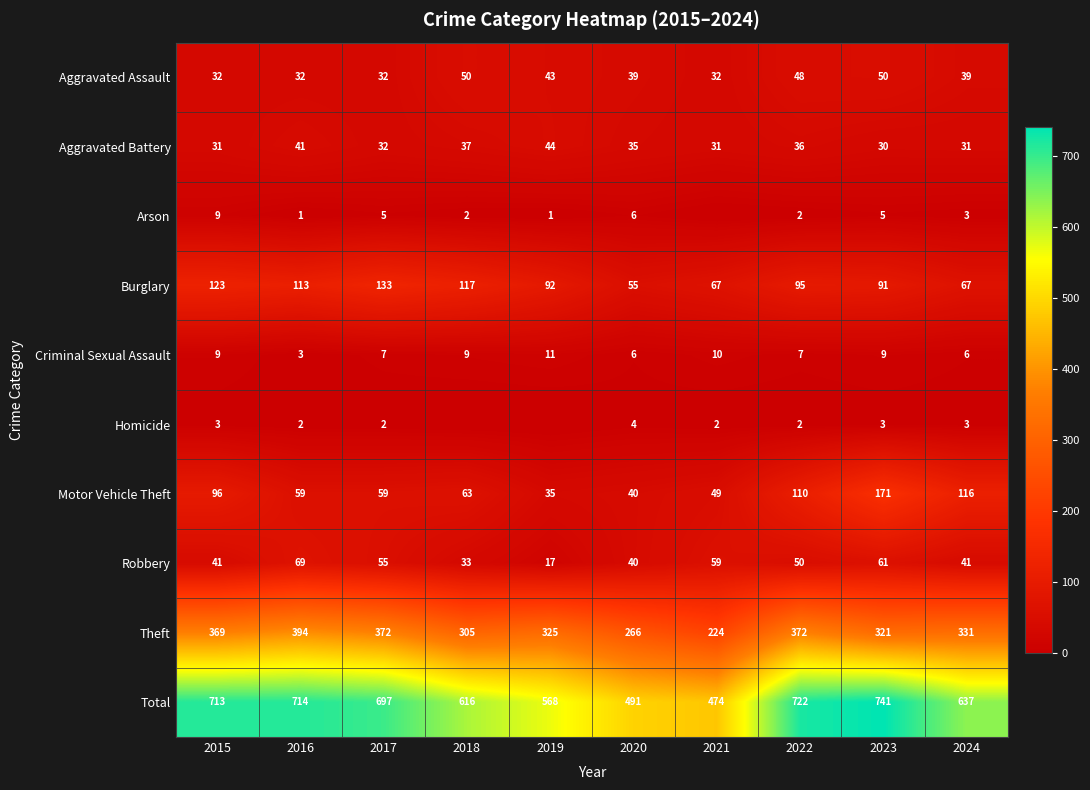

Is the value of Criminal Sexual Assault at 2023 greater than the value of Burglary at 2016?

No